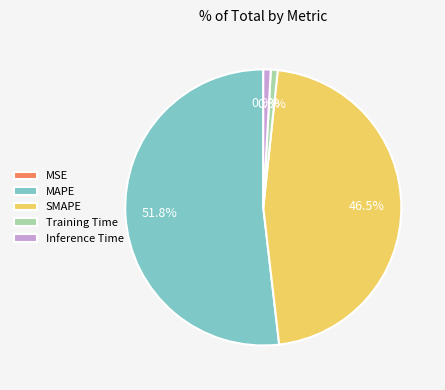

Between Training Time and SMAPE, which is larger?

SMAPE